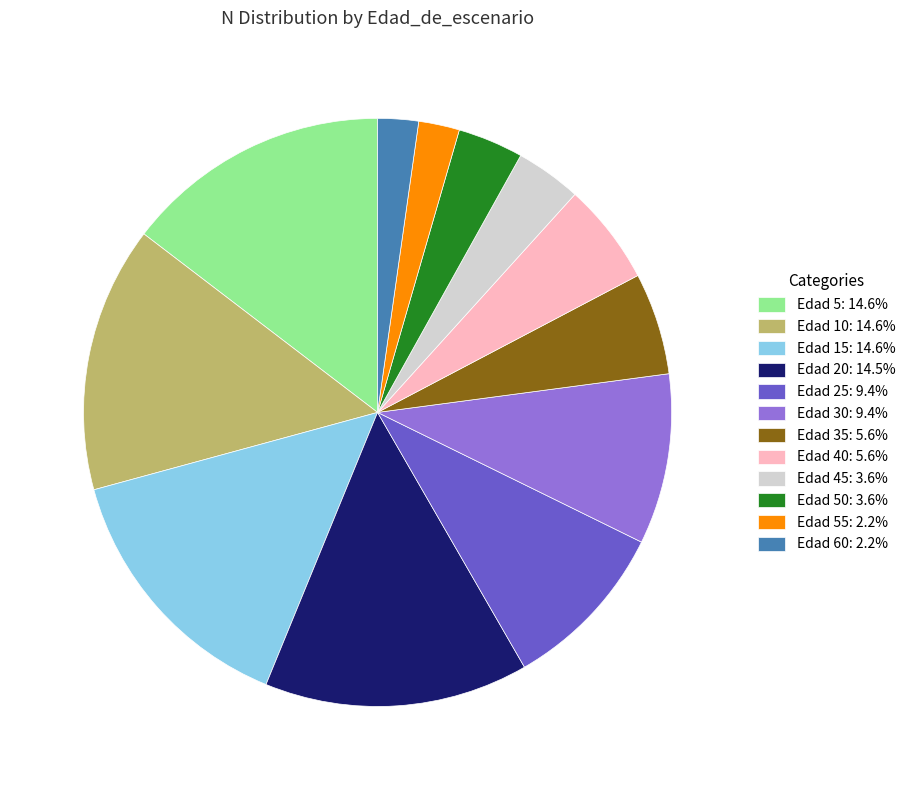

Combined, do Edad 5: 14.6% and Edad 15: 14.6% account for over 50%?

No